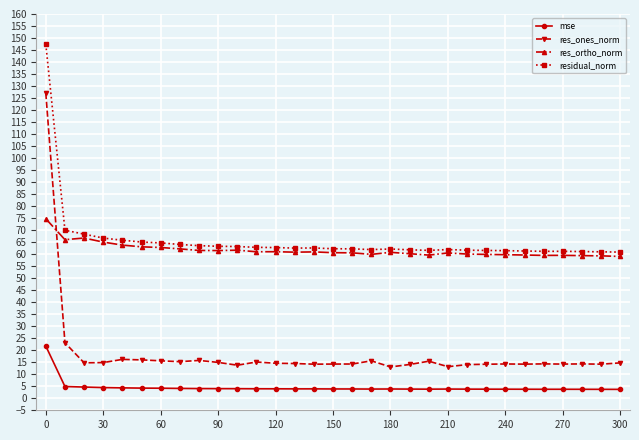

What is the smallest value displayed?

3.7